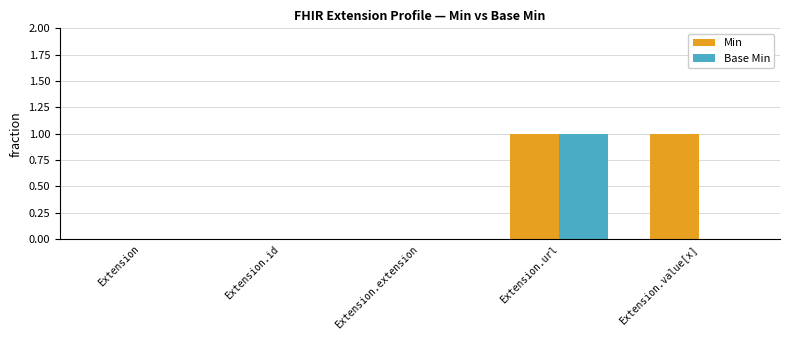

Which series has the largest total across all categories?

Min